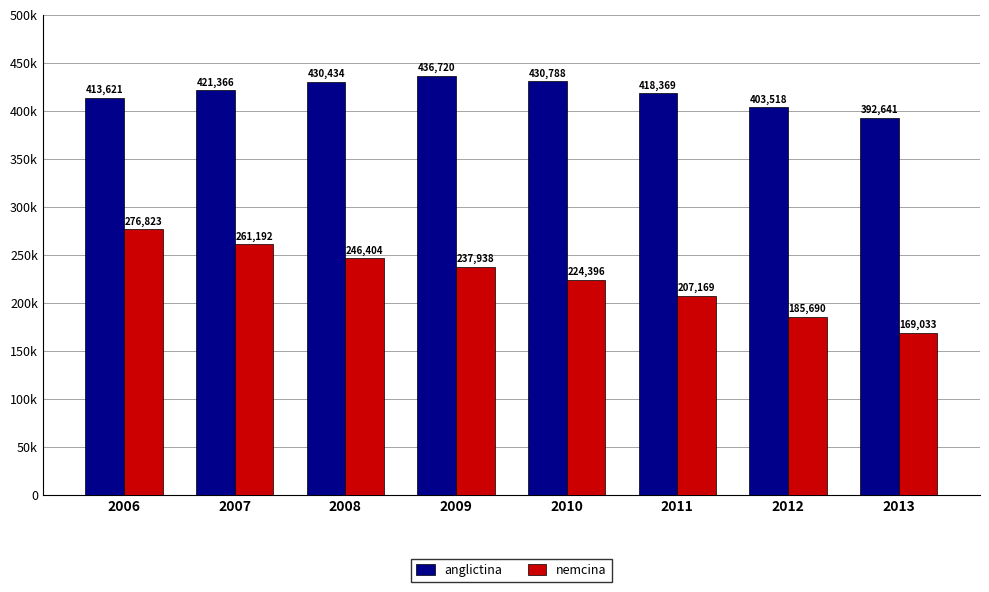

What are all the series names shown in the legend?

anglictina, nemcina